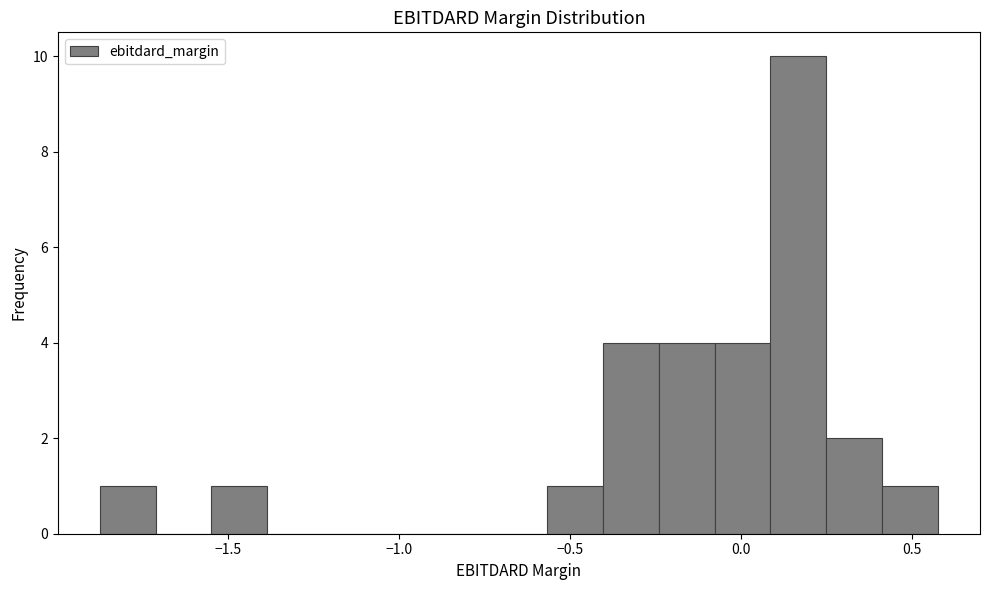

Around what value on the x-axis is the tallest bar? Give the approximate position of its centre, as read against the axis.

0.15